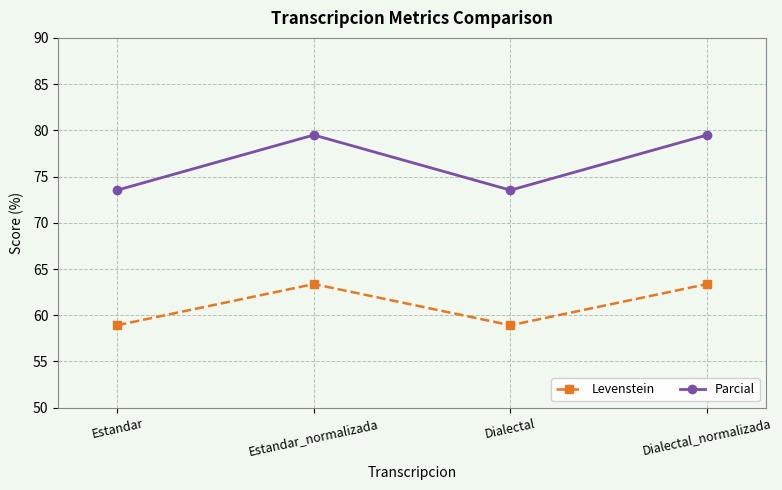

What is the greatest value displayed?

79.5